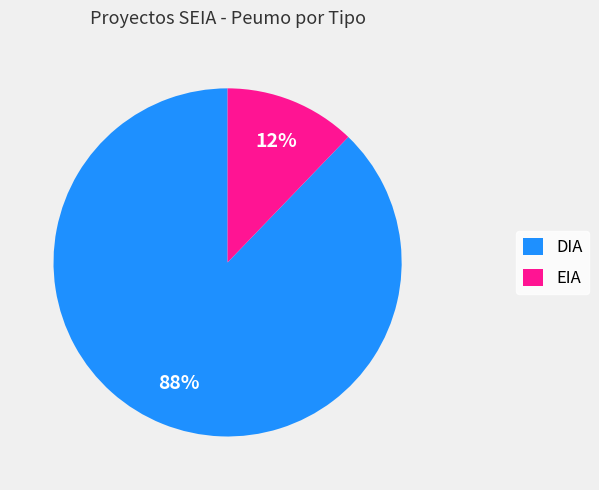

Which category has the smallest portion of the pie?

EIA